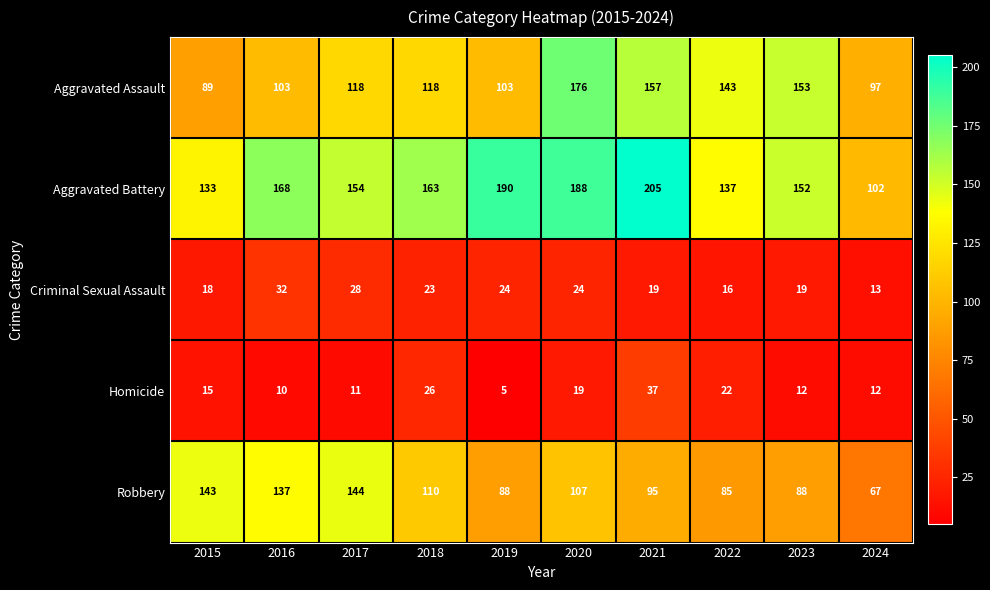

What is the total value across all series at 2021?

513